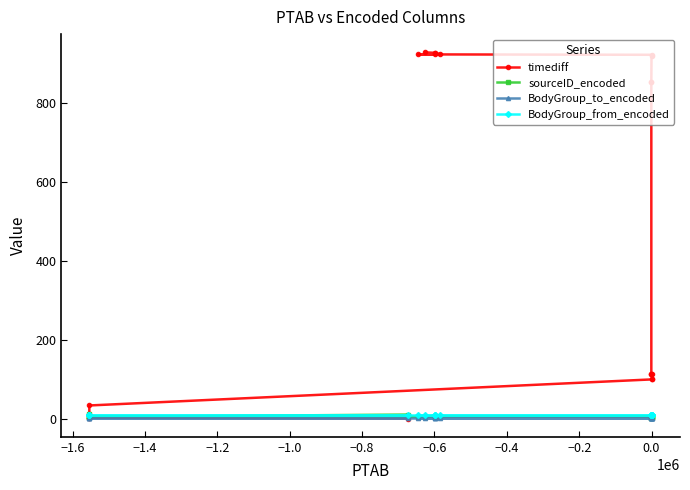

Is it true that sourceID_encoded equals 5 at 0.0?

True